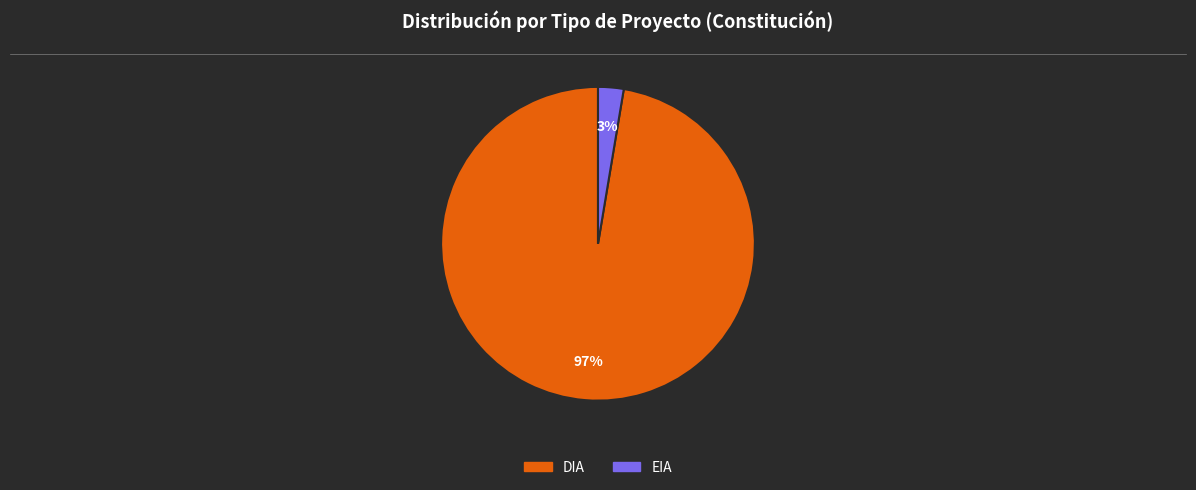

Is the sum of DIA and EIA greater than half?

Yes